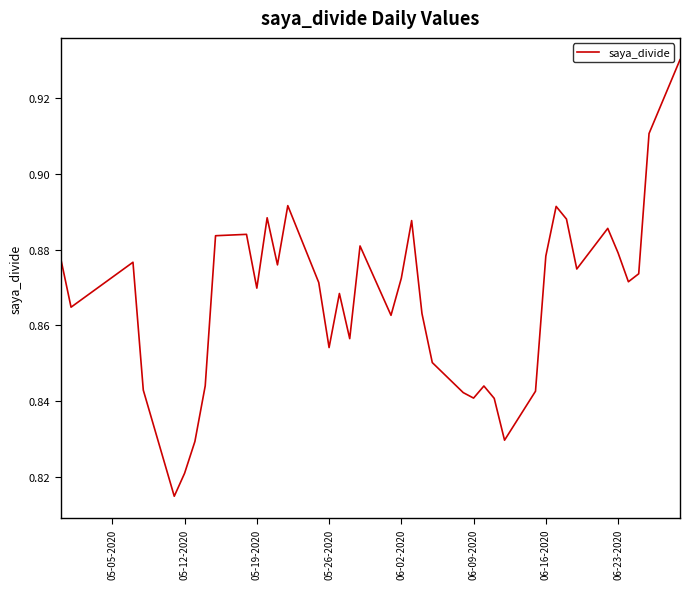

The chart shows a value of 1.4 at 05-26-2020. True or false?

False